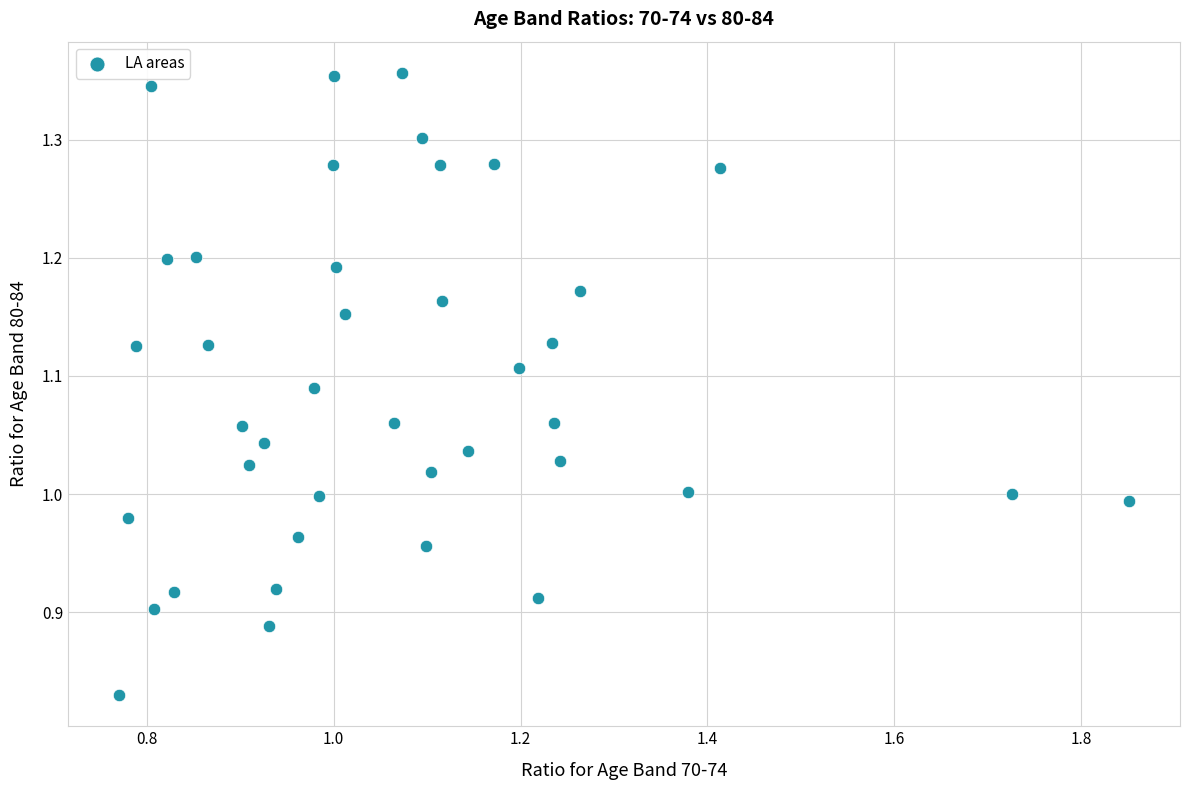

What is the range of Y values (max minus min)?

0.5